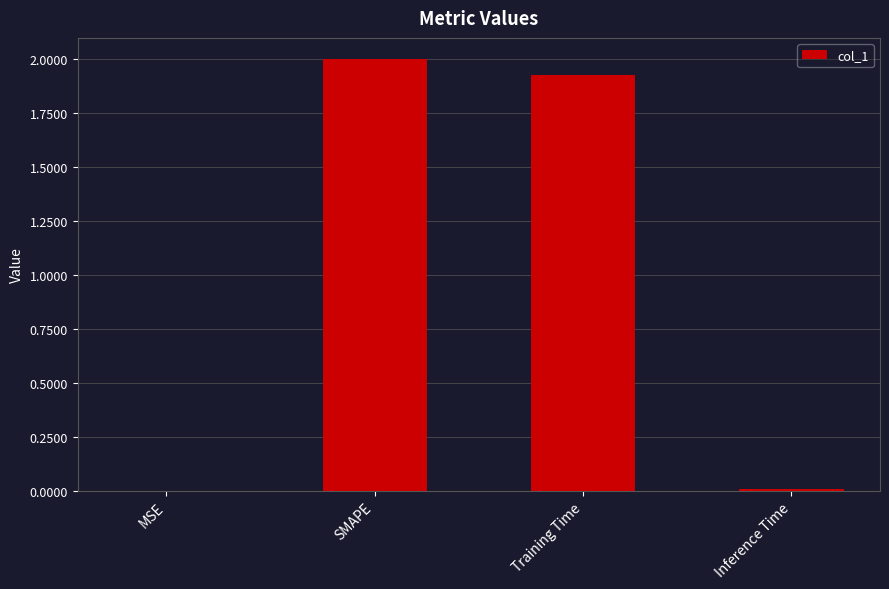

Is it true that the value at Training Time is 3.0?

False